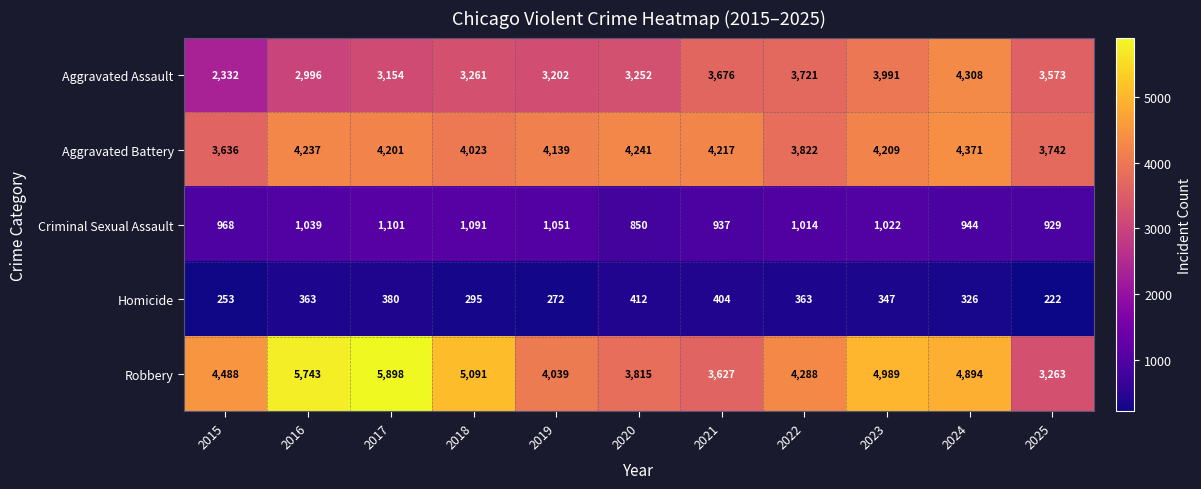

True or false: Homicide has a value of 226 at 2020.

False